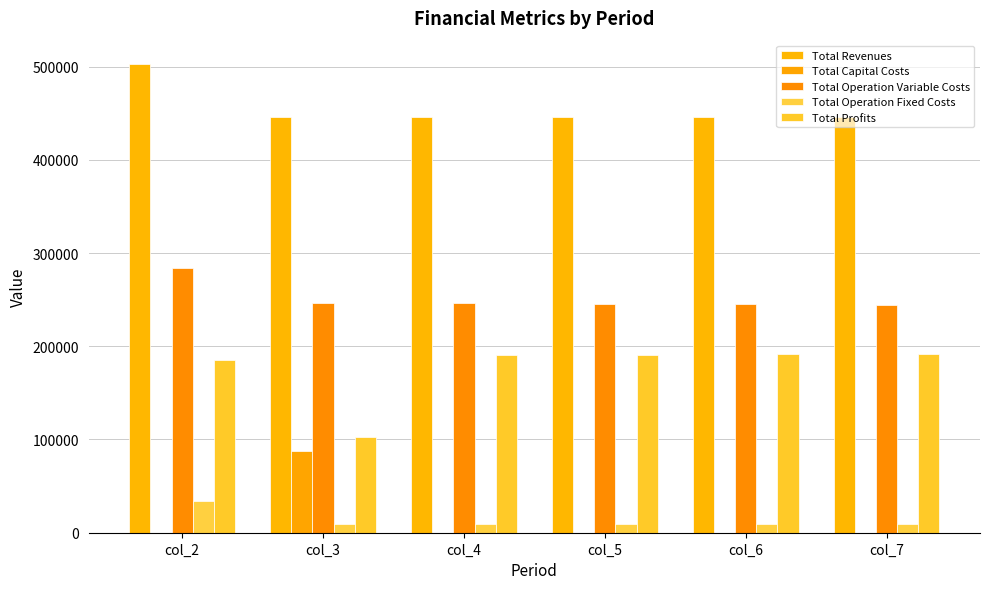

Which category has the highest value across all series?

col_2